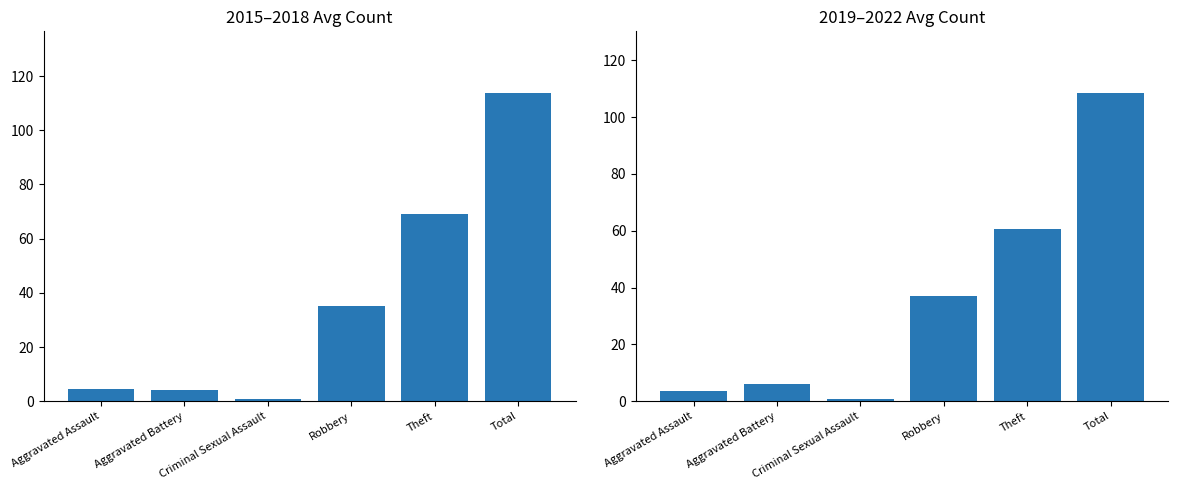

Is it true that 2015-2018 Avg equals 1.0 at Criminal Sexual Assault?

True